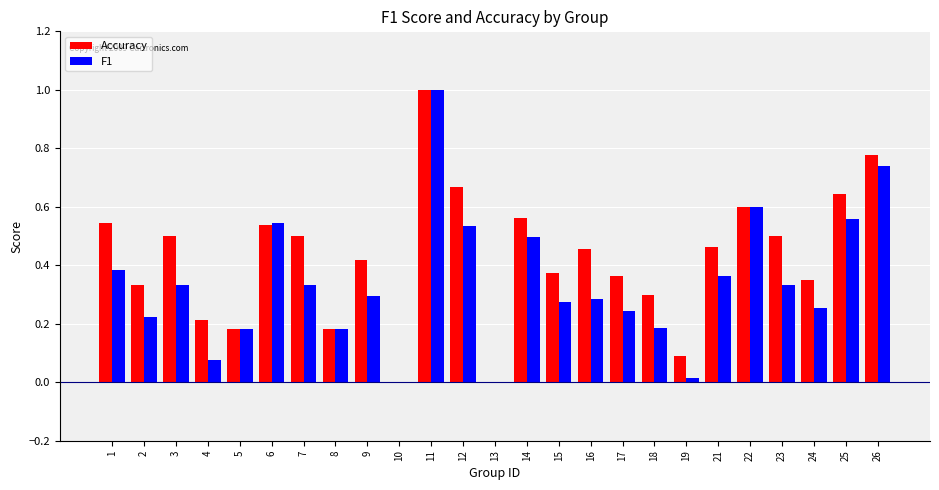

What is the greatest value displayed?

1.0